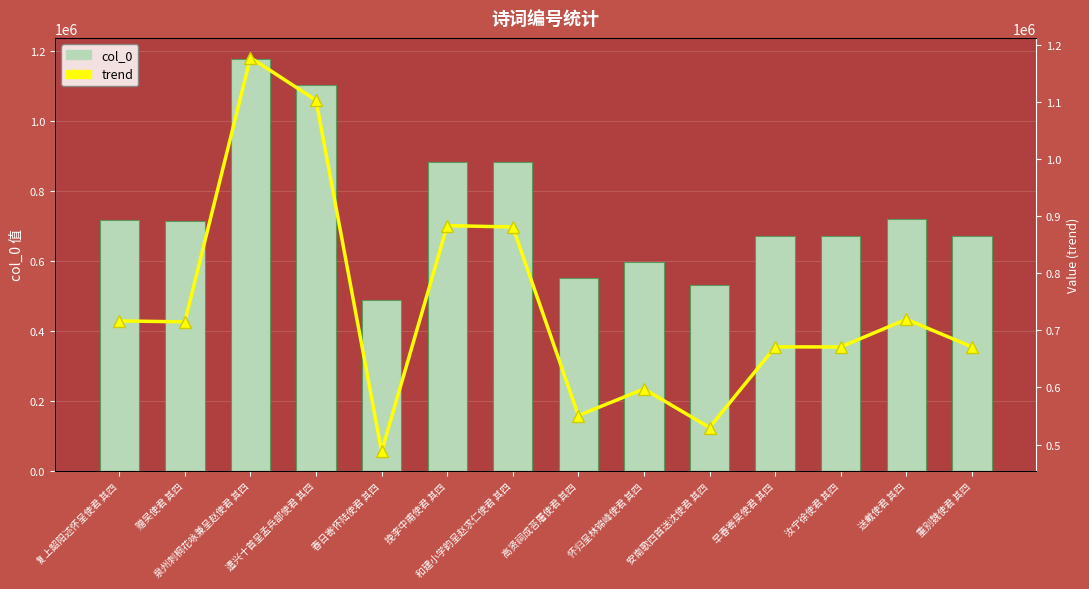

At which category is the sum across all series the highest?

泉州刺桐花咏兼呈赵使君 其四